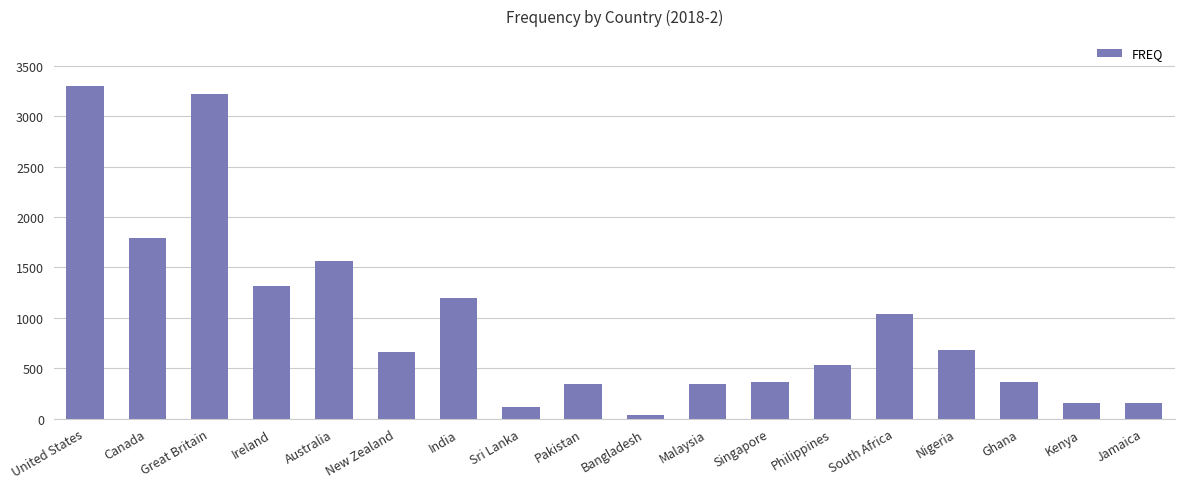

Read the value at Ireland.

1314